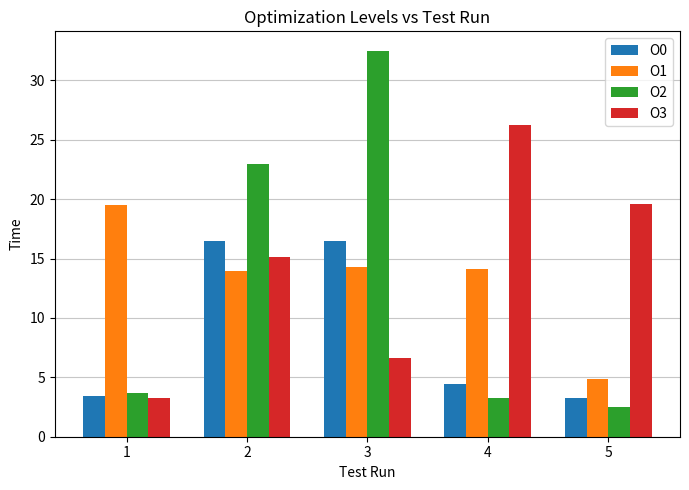

Which series has the largest range (max minus min)?

O2